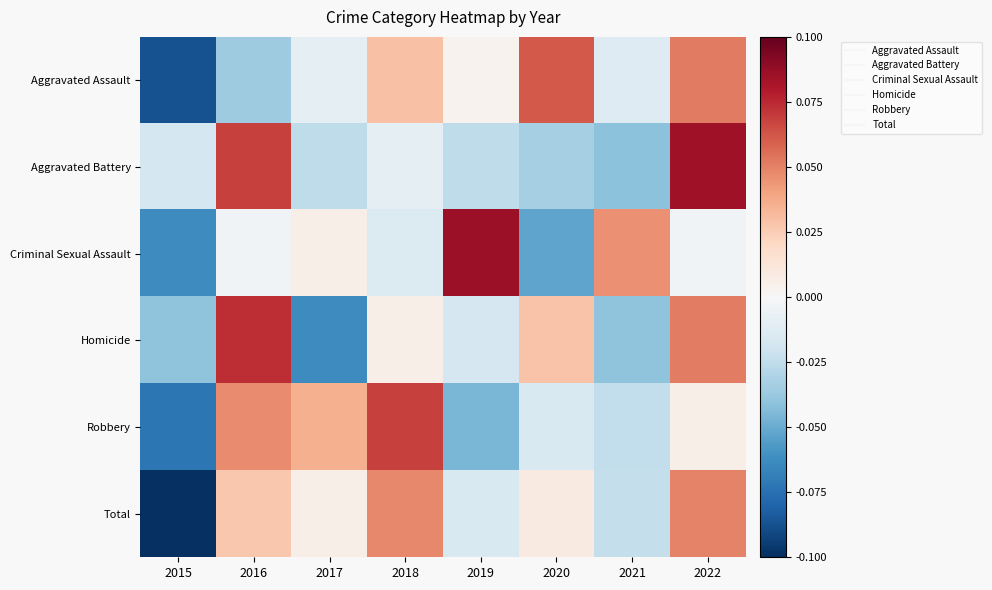

What is the difference between the highest and lowest values at 2017?

0.1